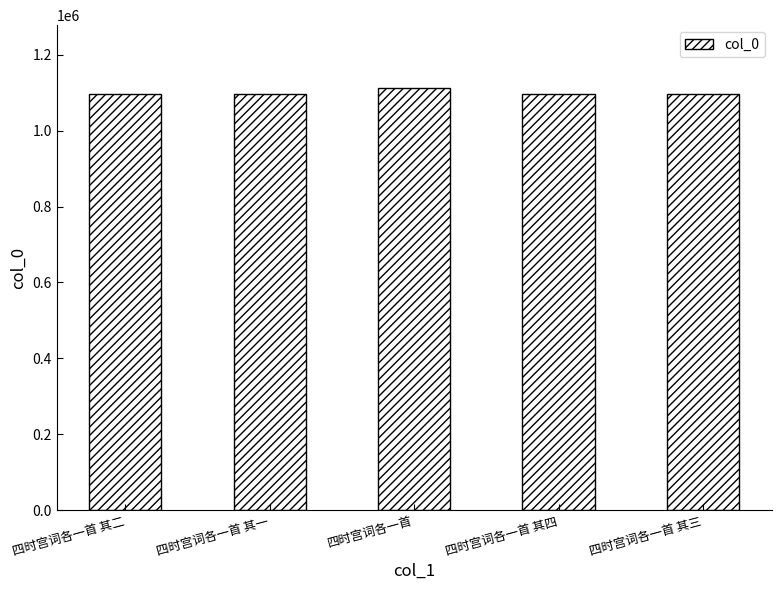

What is the maximum value shown in the chart?

1111382